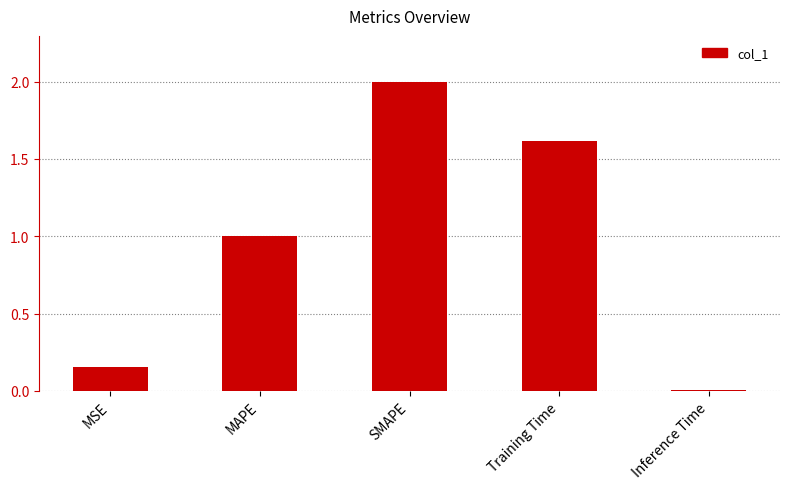

List the labels in order of value, smallest first.

Inference Time, MSE, MAPE, Training Time, SMAPE